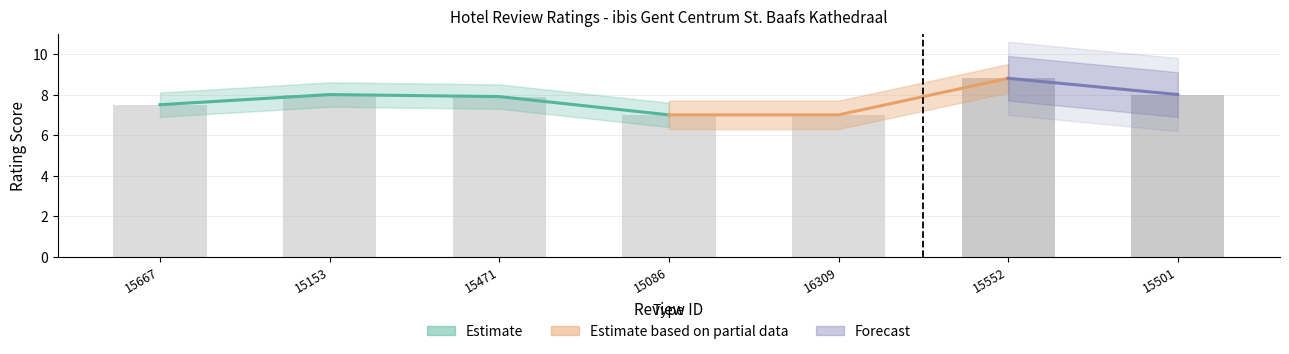

List the labels in order of value, largest first.

15552, 15153, 15501, 15471, 15667, 15086, 16309